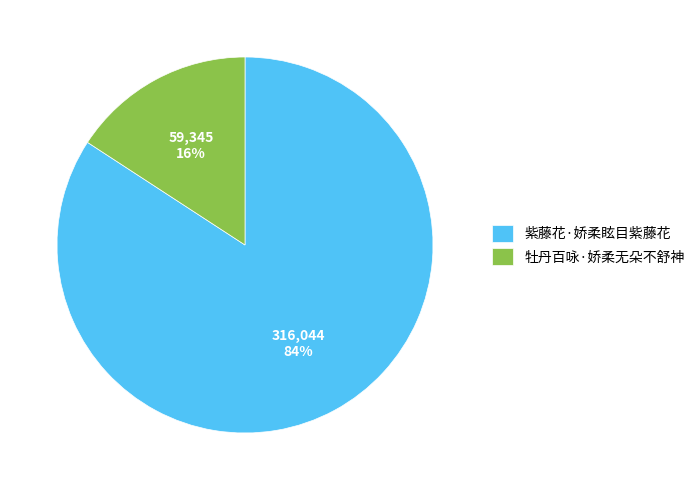

Is it true that 牡丹百咏·娇柔无朵不舒神 is 16% of the pie?

True